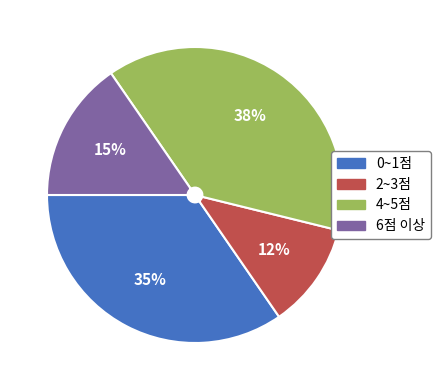

Is it true that 2~3점 is 20% of the pie?

False